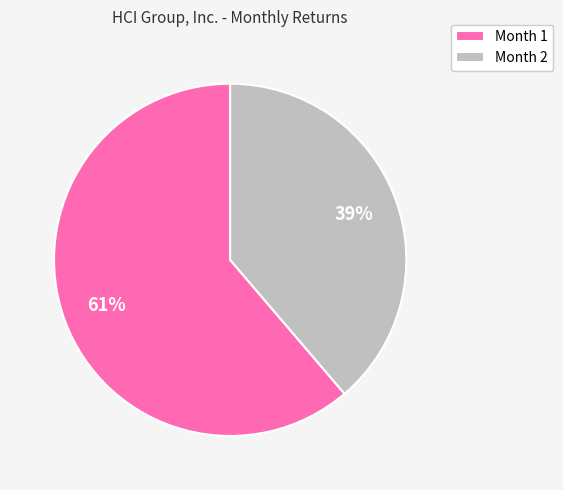

What is the largest slice in the pie chart?

Month 1